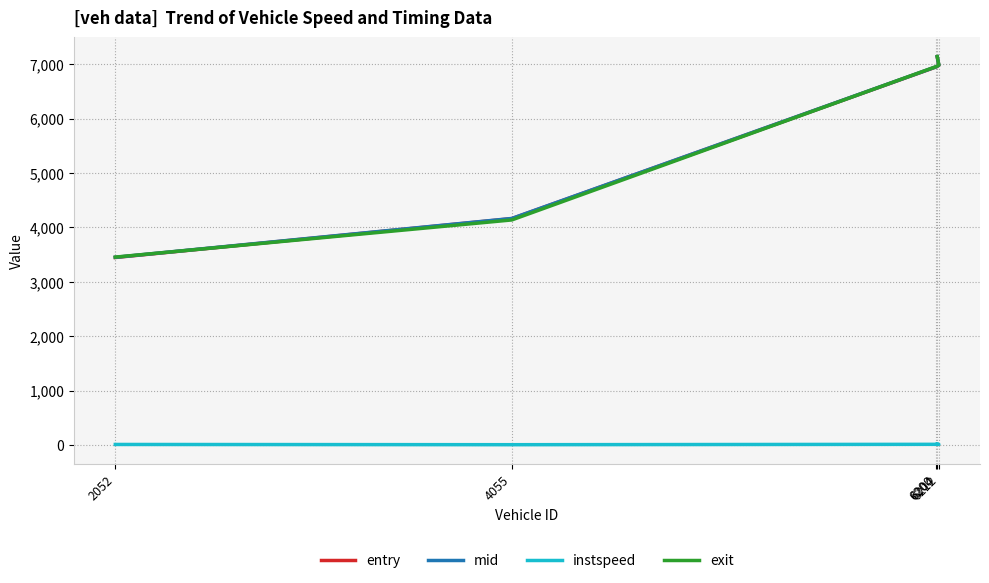

What is the lowest value of the exit series?

3453.0